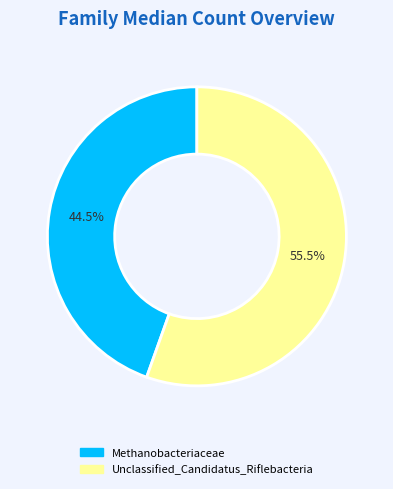

The Unclassified_Candidatus_Riflebacteria slice represents 63% of the pie. True or false?

False